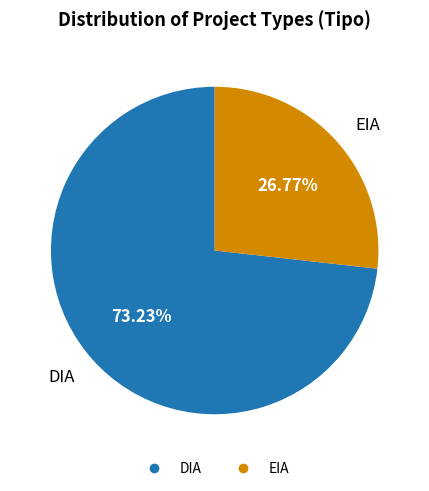

Which slice is the largest?

DIA